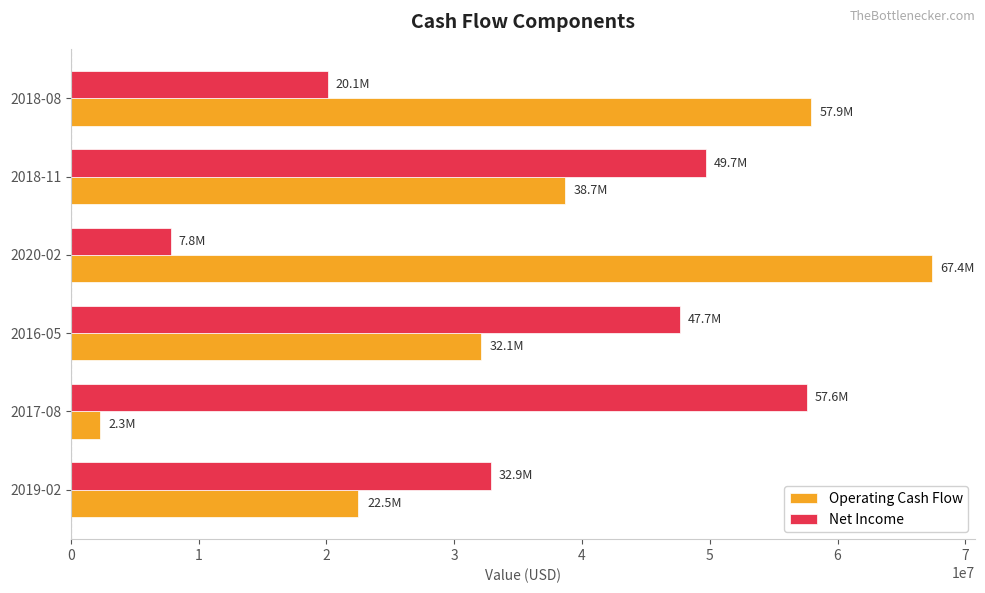

Which category has the lowest value in the Operating Cash Flow series?

2017-08